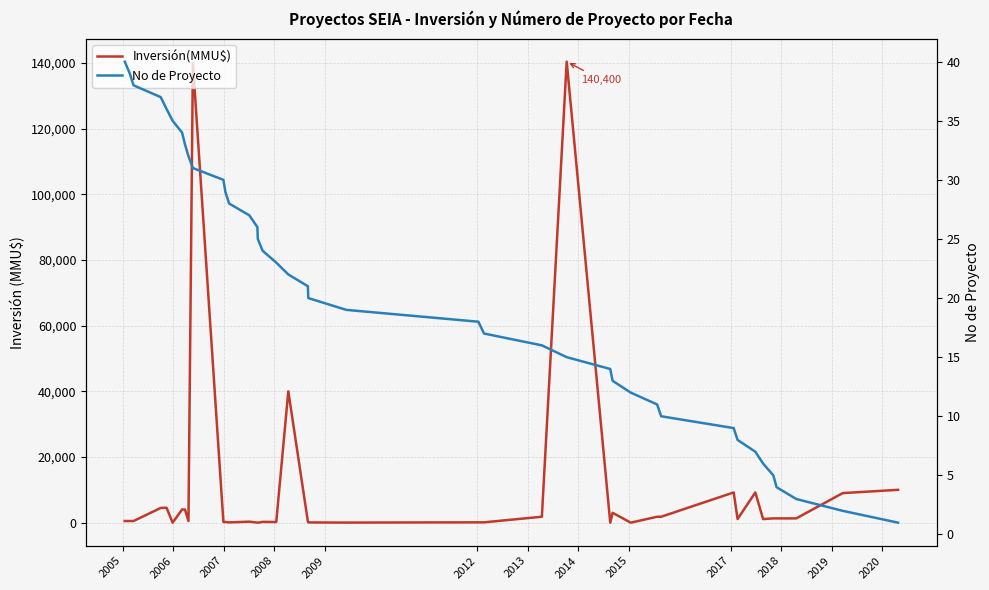

Count the number of categories in the chart.

40